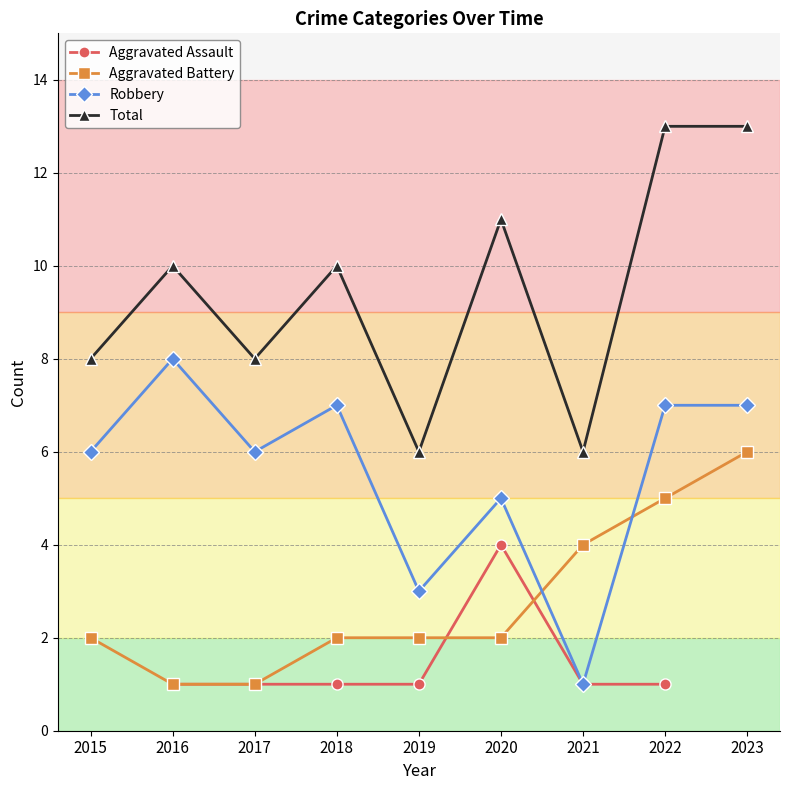

Between 2020 and 2017, which is larger?

2020